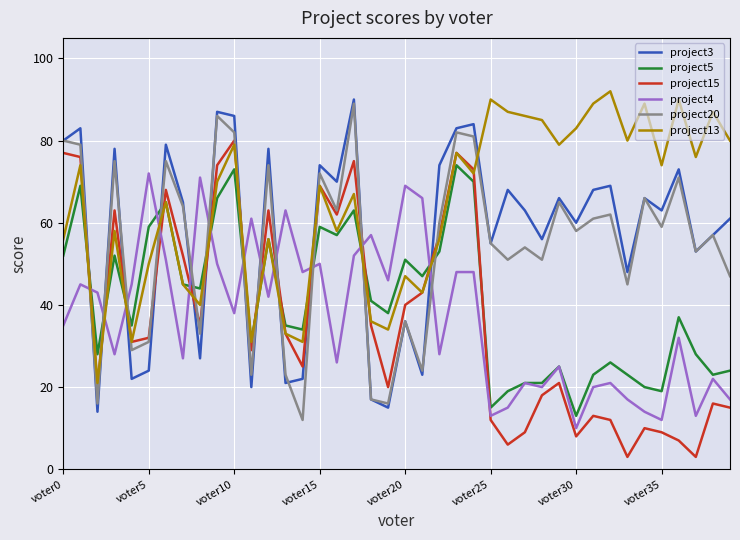

Does the chart have visible grid lines?

Yes